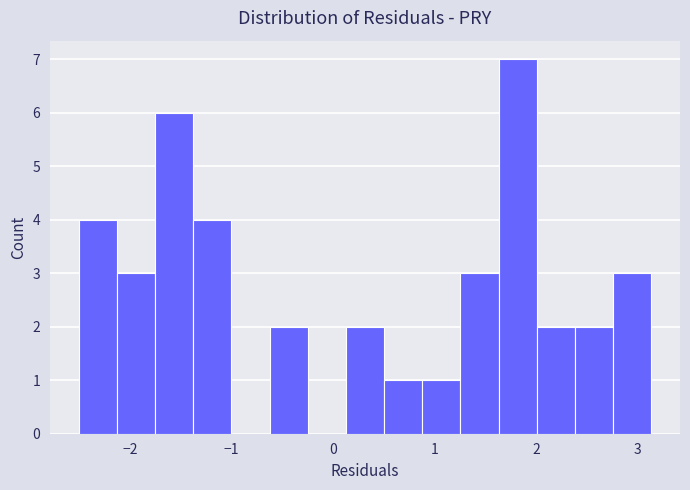

Read against the x-axis, roughly where is the centre of the tallest bar?

1.8